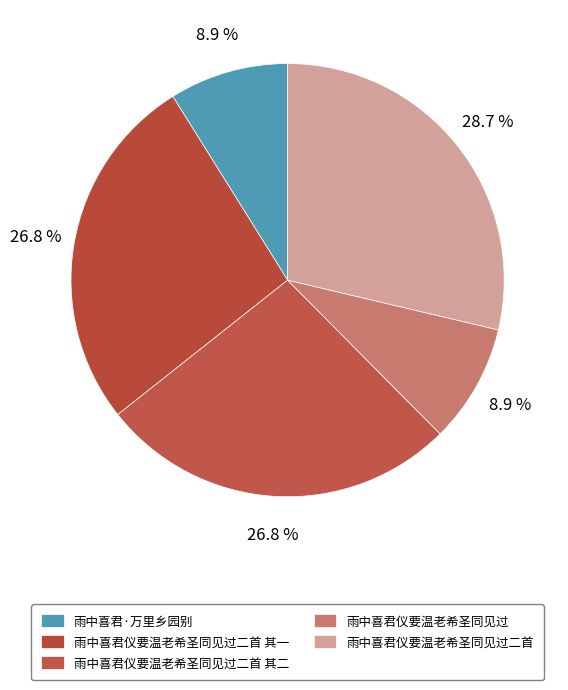

Rank the categories by value from highest to lowest.

雨中喜君仪要温老希圣同见过二首, 雨中喜君仪要温老希圣同见过二首 其二, 雨中喜君仪要温老希圣同见过二首 其一, 雨中喜君·万里乡园别, 雨中喜君仪要温老希圣同见过